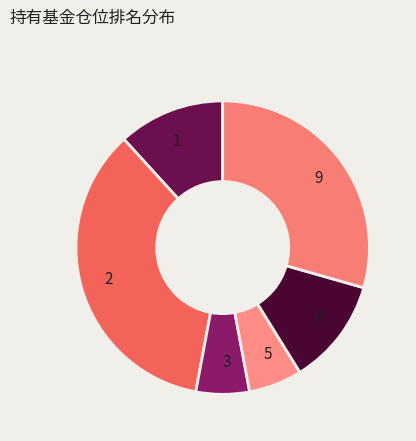

Which category has the biggest portion of the pie?

2